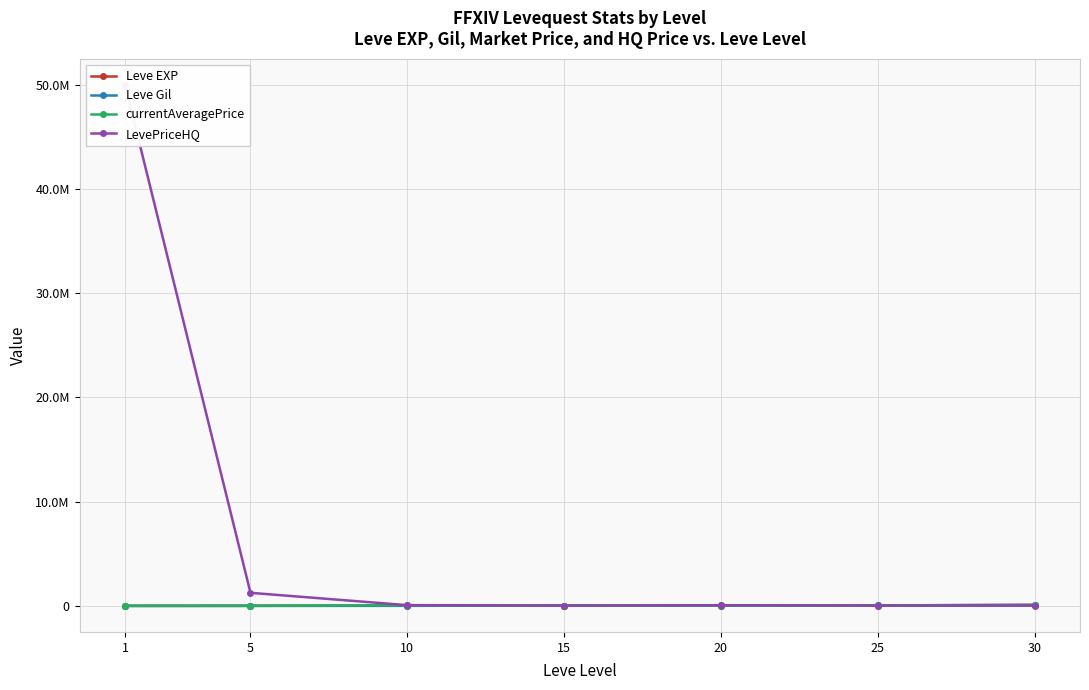

How many times do Leve Gil and LevePriceHQ cross each other?

1